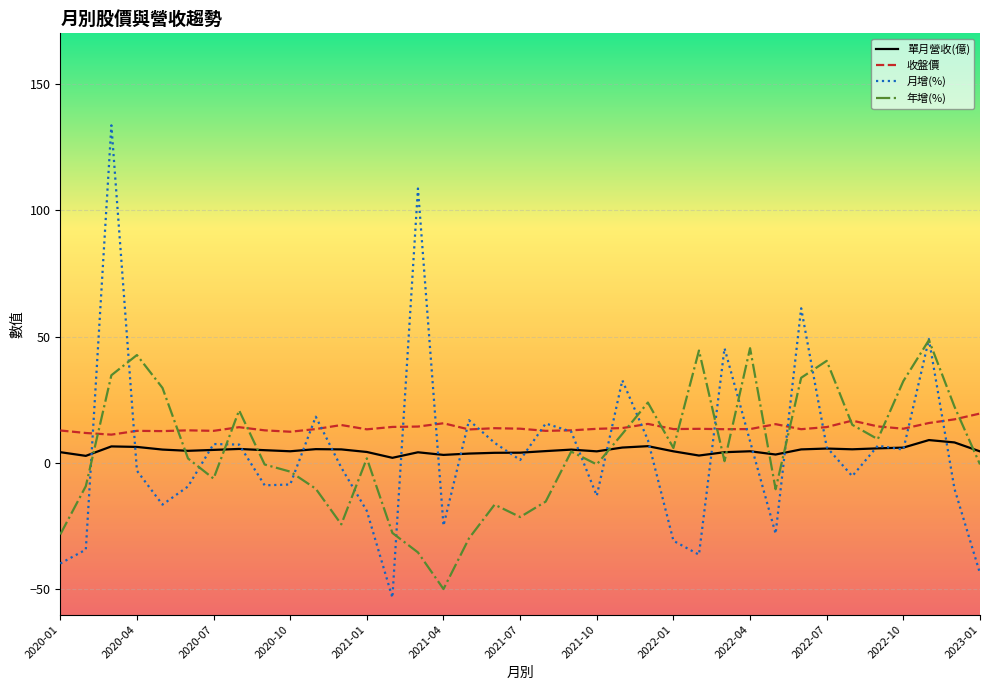

Which series has the largest range (max minus min)?

月增(%)